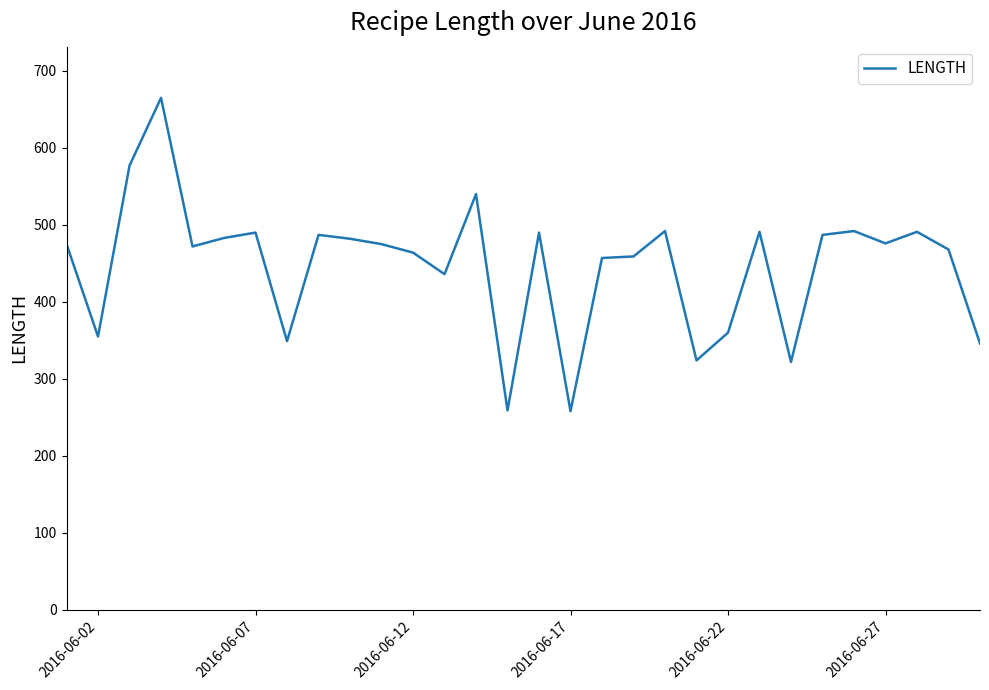

What is the difference between the maximum and minimum values?

407